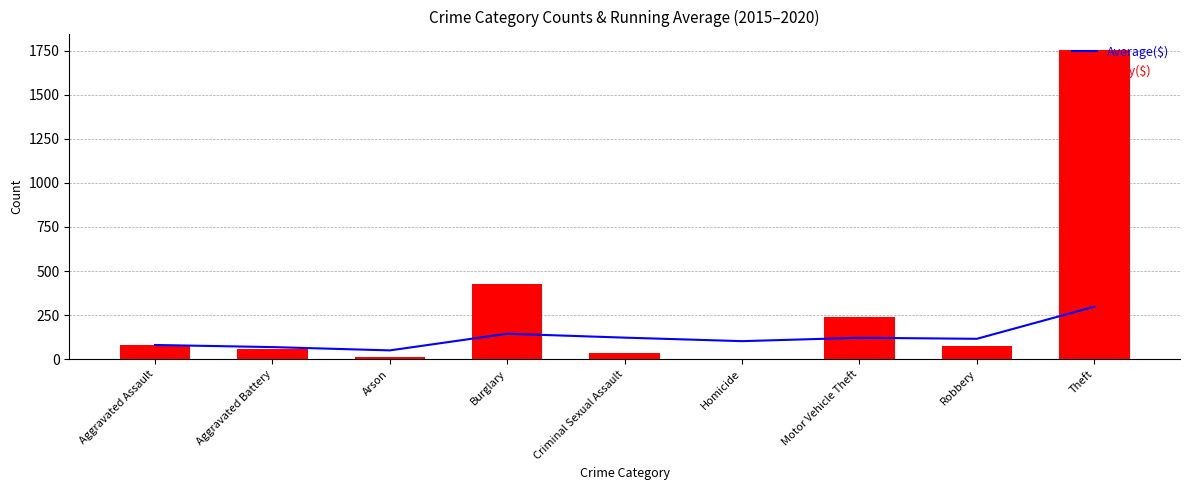

What is the label of the 8th bar from the right?

Aggravated Battery